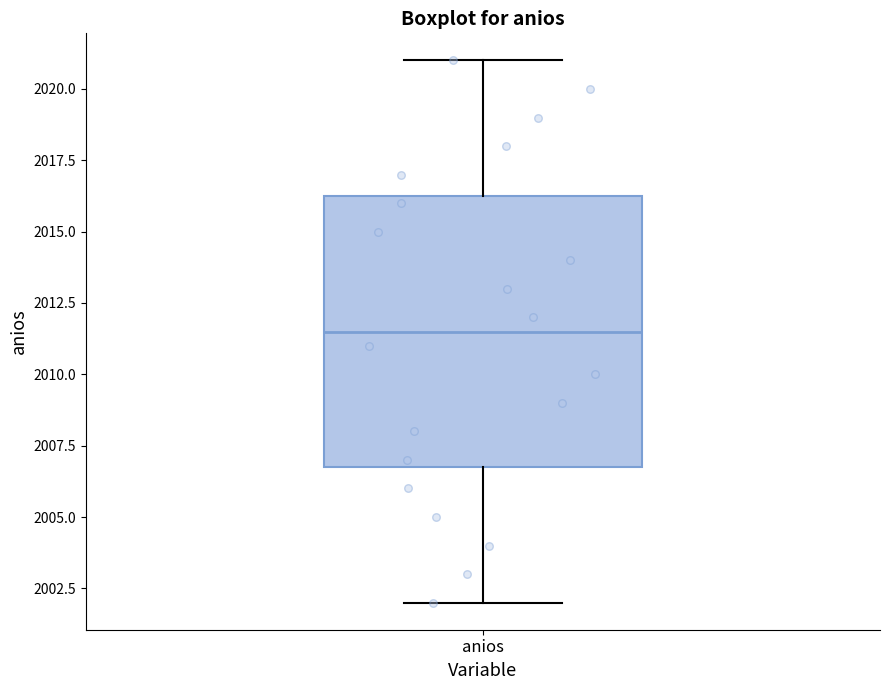

Where is the lower edge of the box for anios on the y-axis? The values are not printed on the chart, so give them approximately, as read against the axis.

2007.0